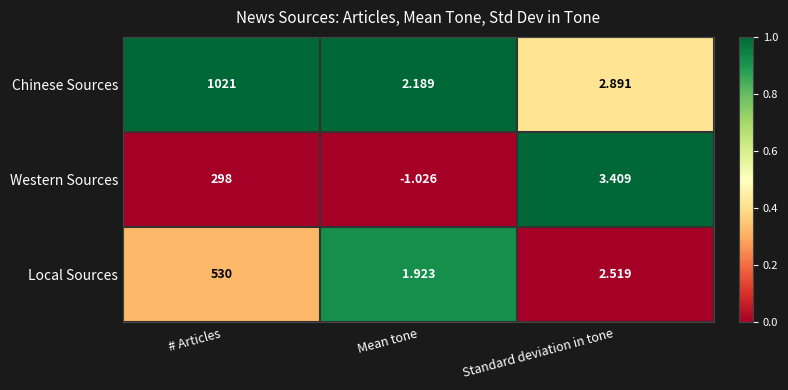

Where is Chinese Sources nearest to the value 511?

Standard deviation in tone